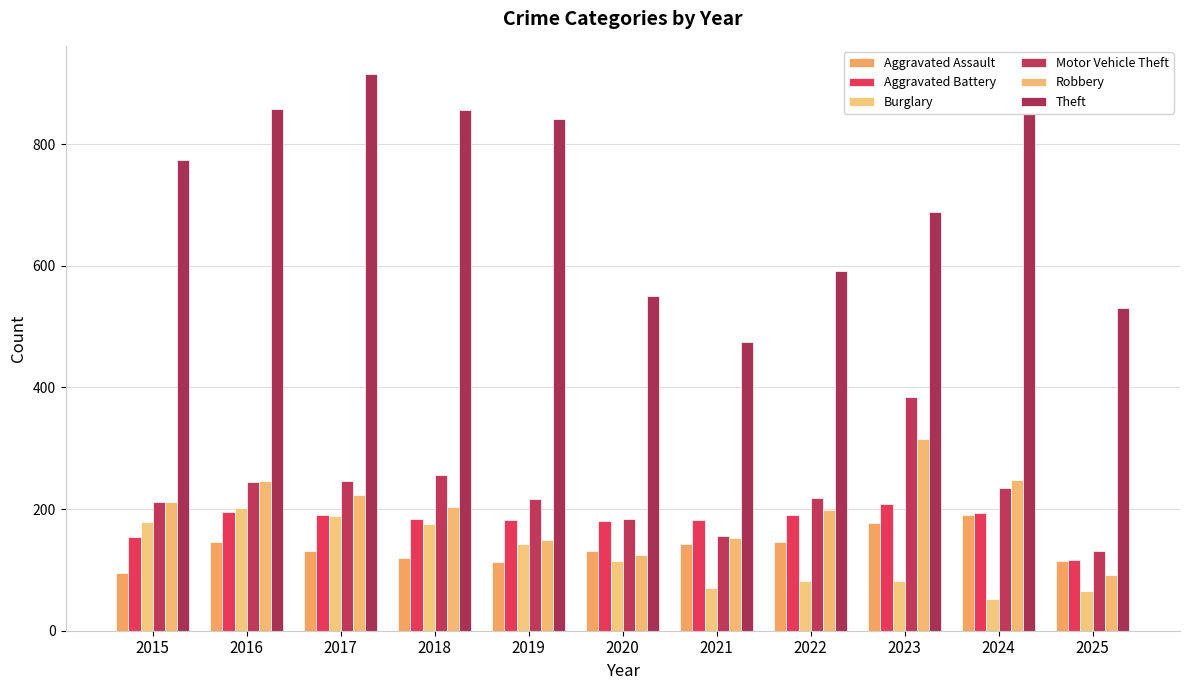

At which category is the sum across all series the highest?

2017